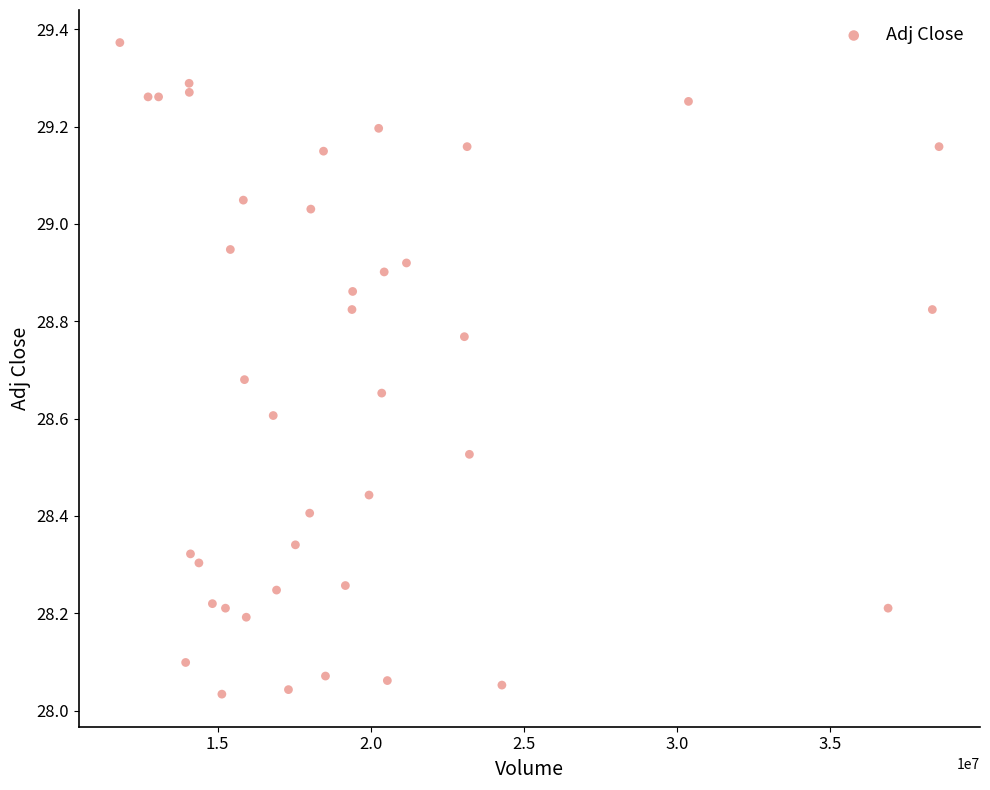

What is the range of Y values (max minus min)?

1.3